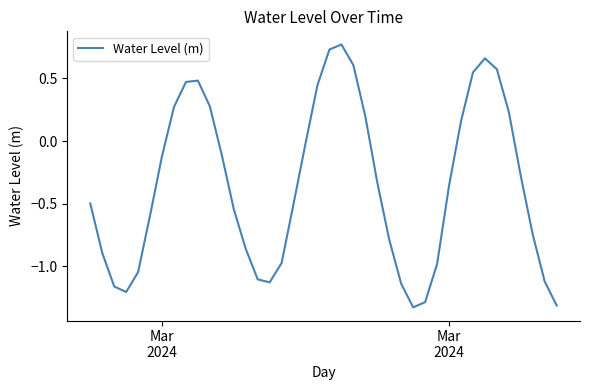

What is the difference between the maximum and minimum values?

2.1